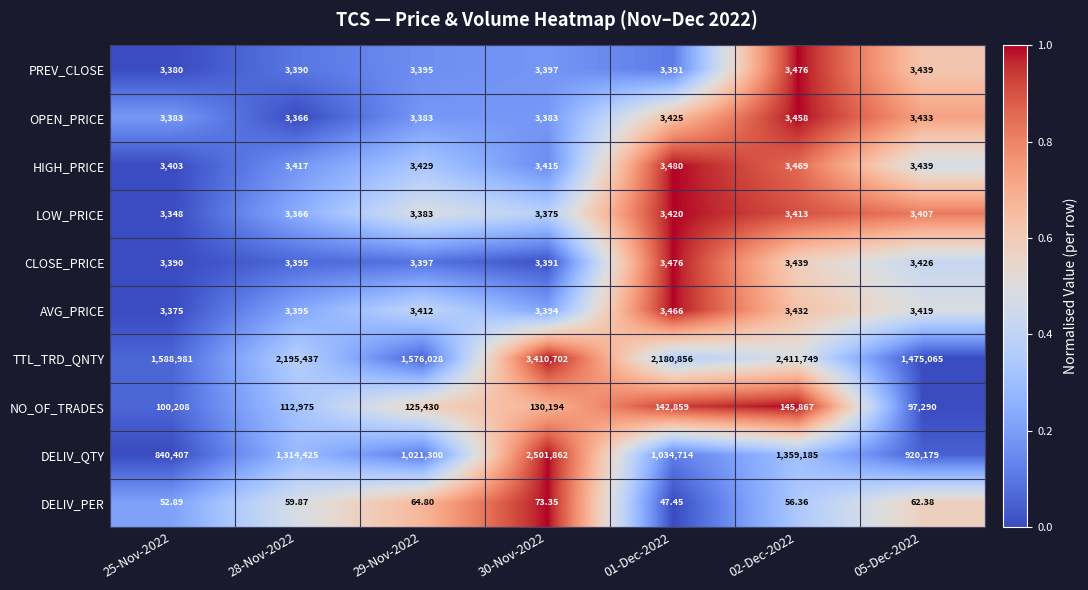

Between 25-Nov-2022 and 30-Nov-2022, which series saw the biggest shift?

TTL_TRD_QNTY